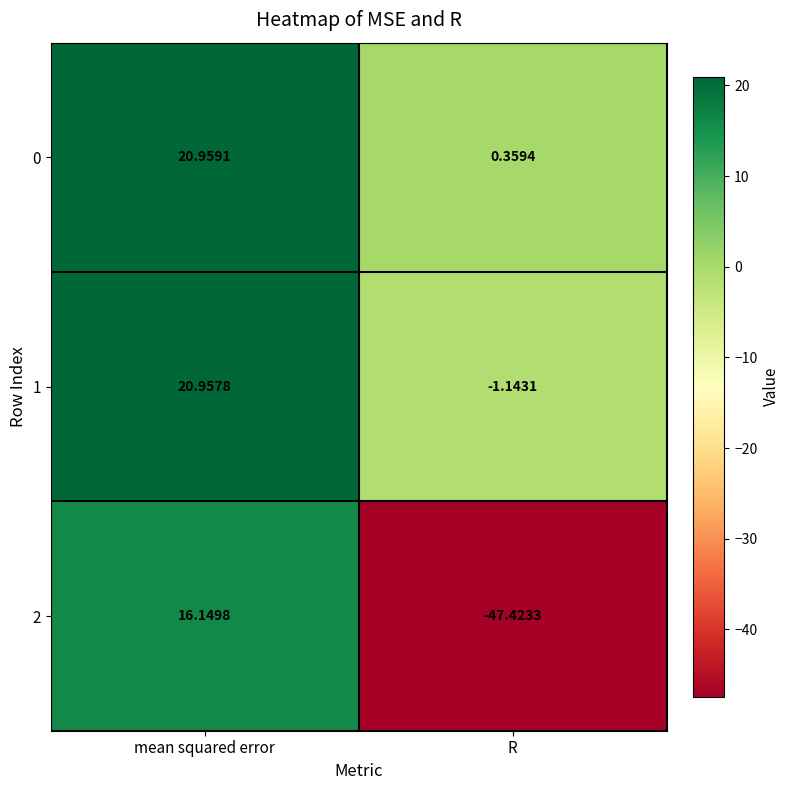

Where is 0 nearest to the value 10?

R